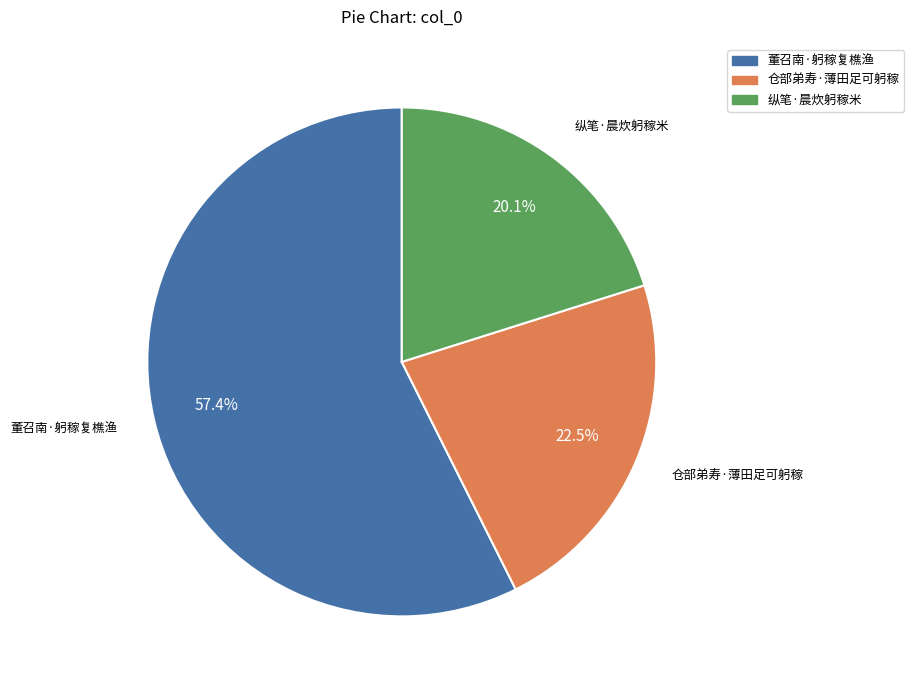

What portion of the pie excludes 仓部弟寿·薄田足可躬稼?

77.5%